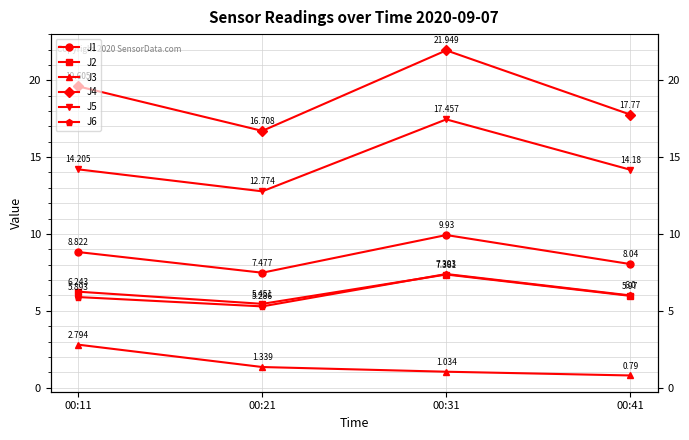

True or false: J5 and J1 cross at least once.

False